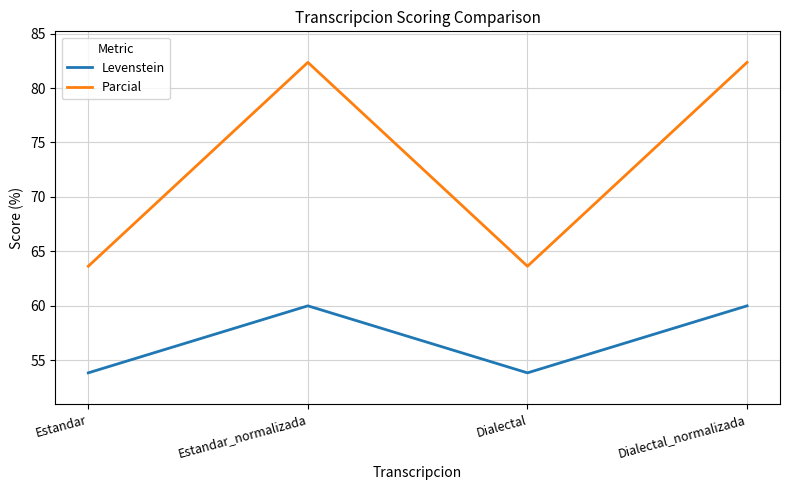

Reading left to right, transcribe all the data shown in this chart.

Levenstein: 53.8	60.0	53.8	60.0
Parcial: 63.6	82.4	63.6	82.4